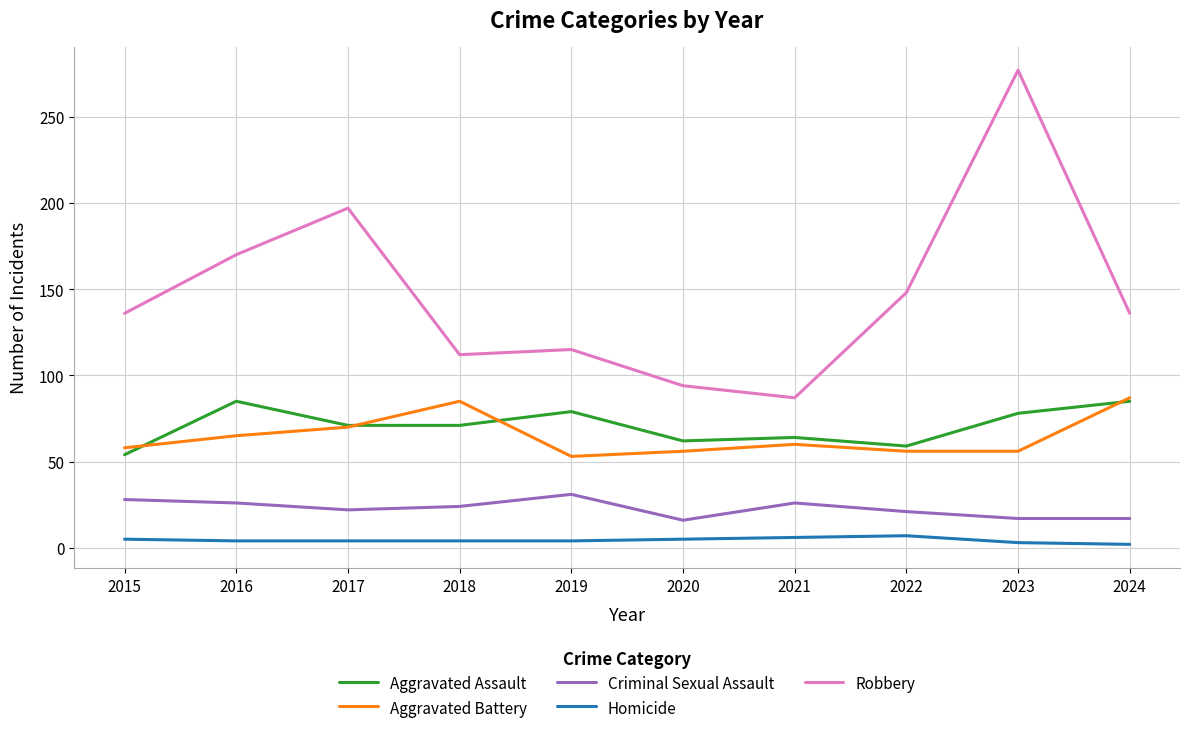

At 2023, list the series in order from largest to smallest.

Robbery, Aggravated Assault, Aggravated Battery, Criminal Sexual Assault, Homicide